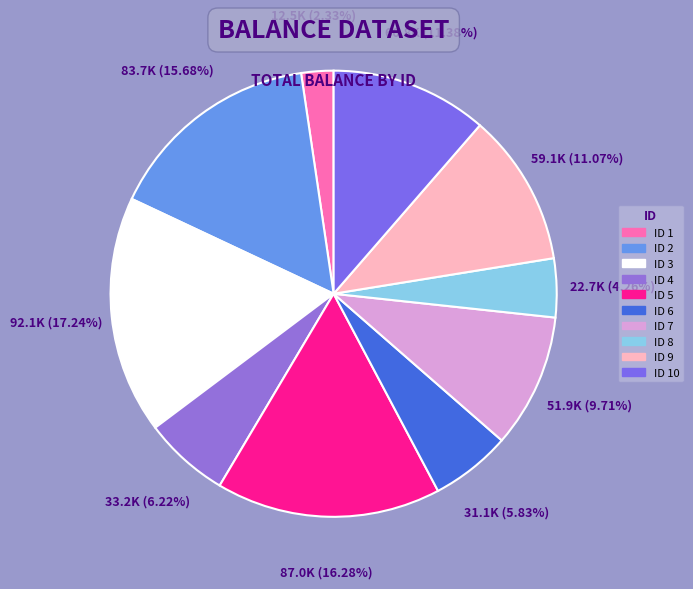

Does any single category account for the majority?

No